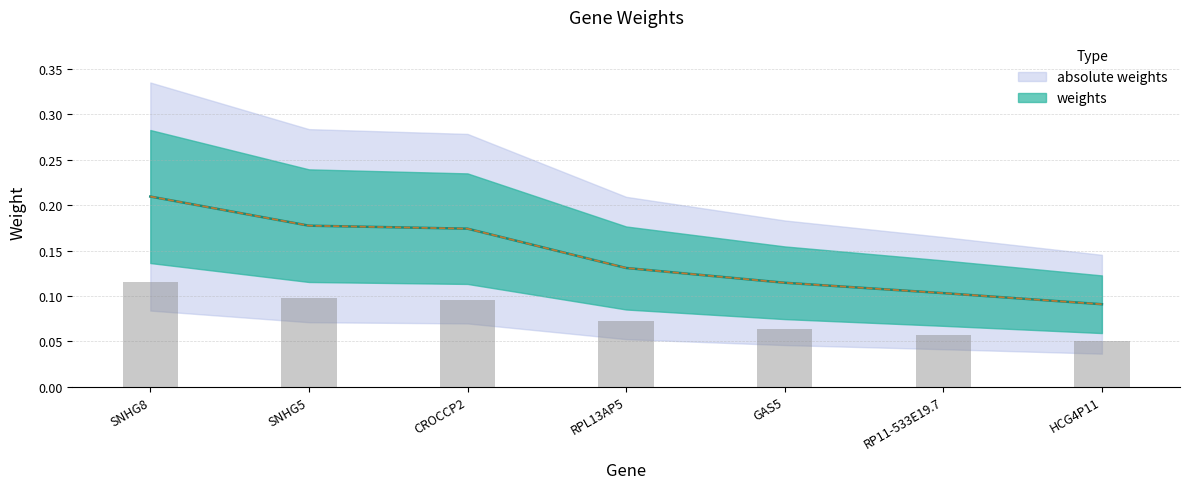

What is the greatest value displayed?

0.2